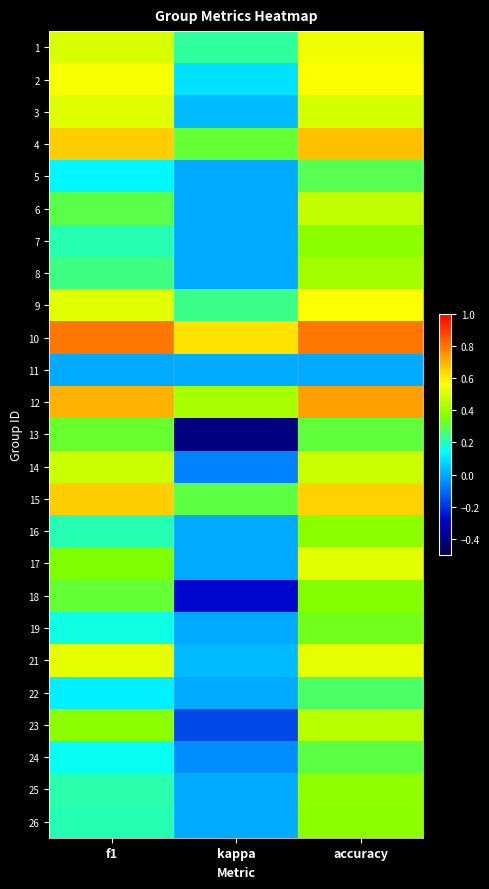

What is the total value across all series at accuracy?

11.3